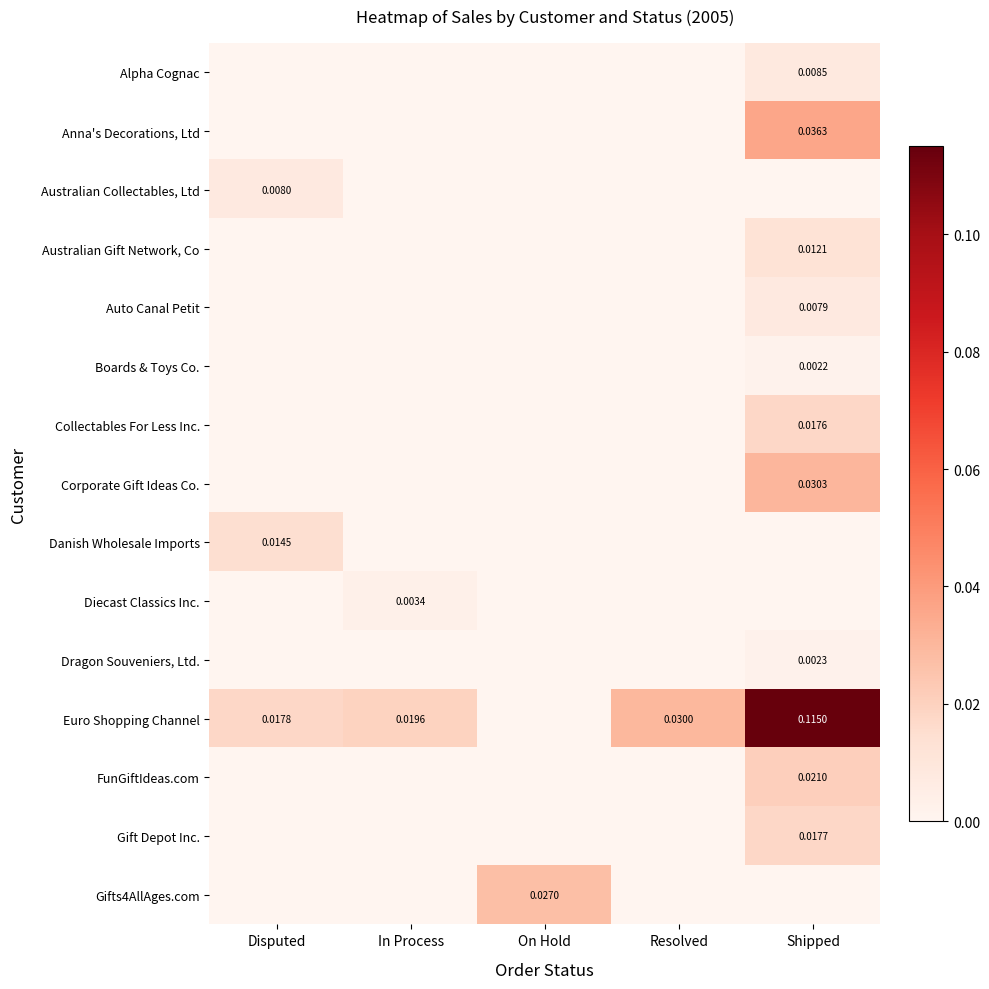

Which series changed the most between Disputed and In Process?

Danish Wholesale Imports